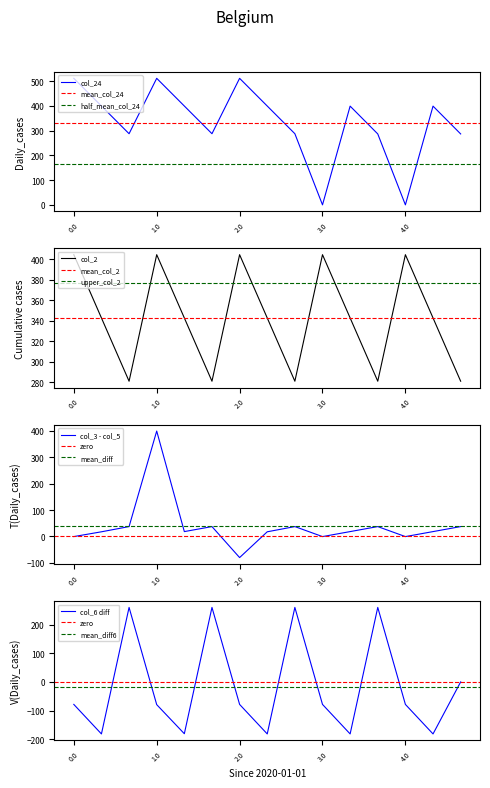

Which series ends up on top after the final intersection of col_2 and col_6?

col_2